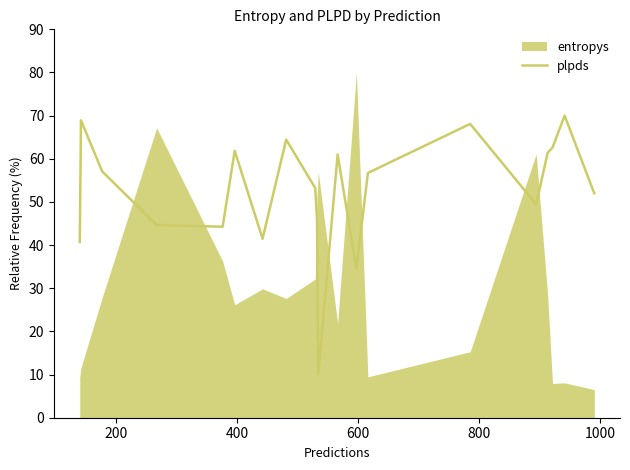

What is the difference between the maximum and minimum values?

60.0